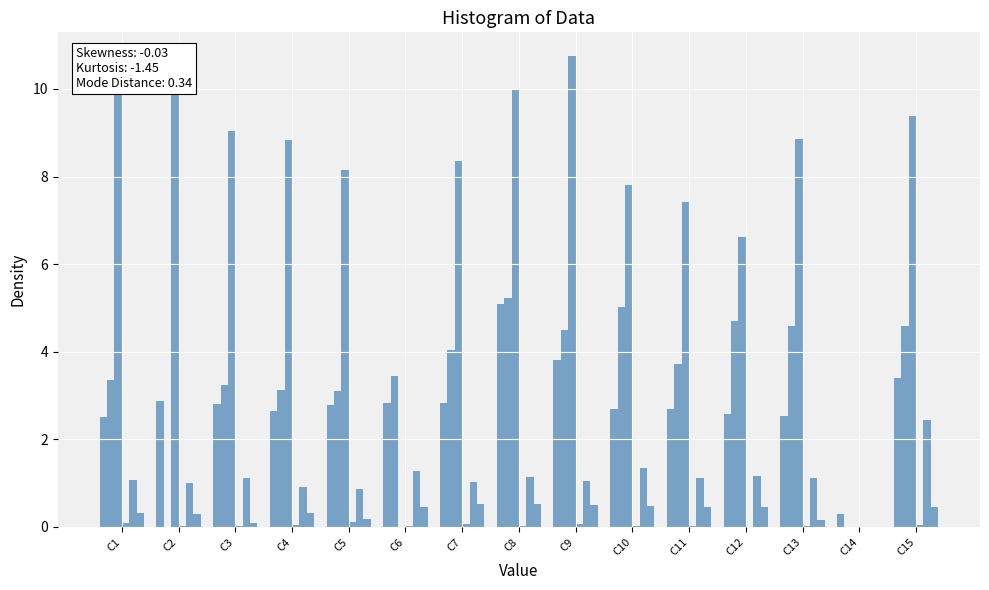

How many distinct data groups are displayed?

6